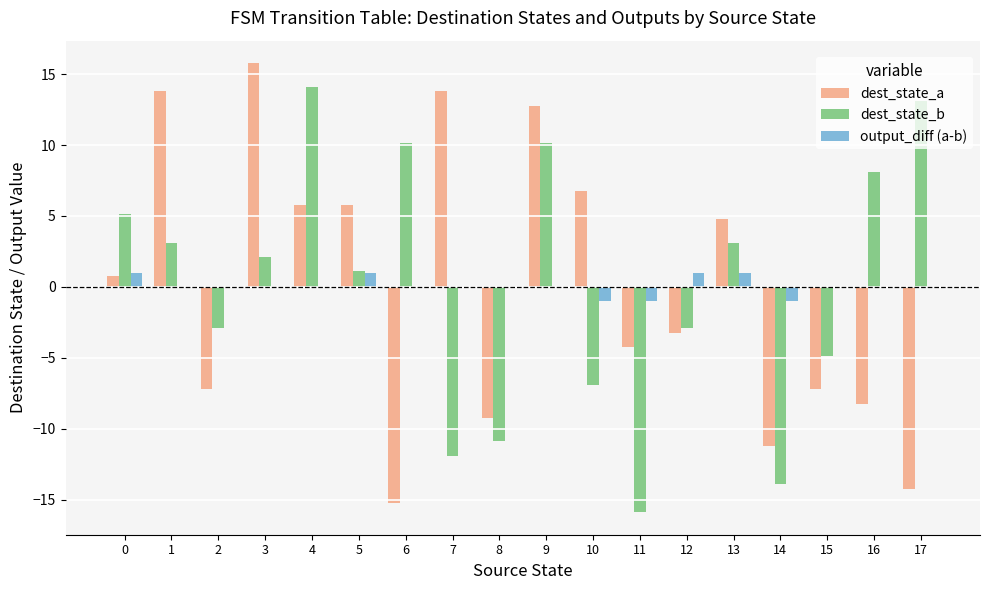

At which category is the sum across all series the highest?

9